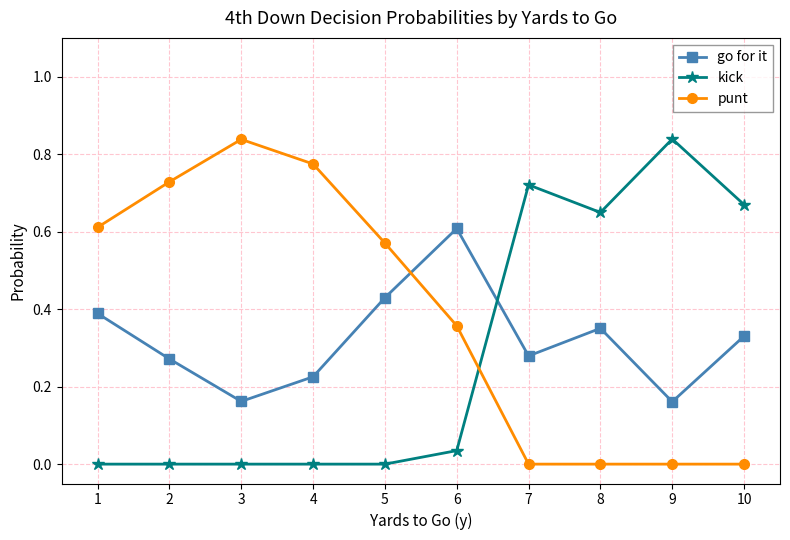

At 3, list the series in order from largest to smallest.

punt, go for it, kick